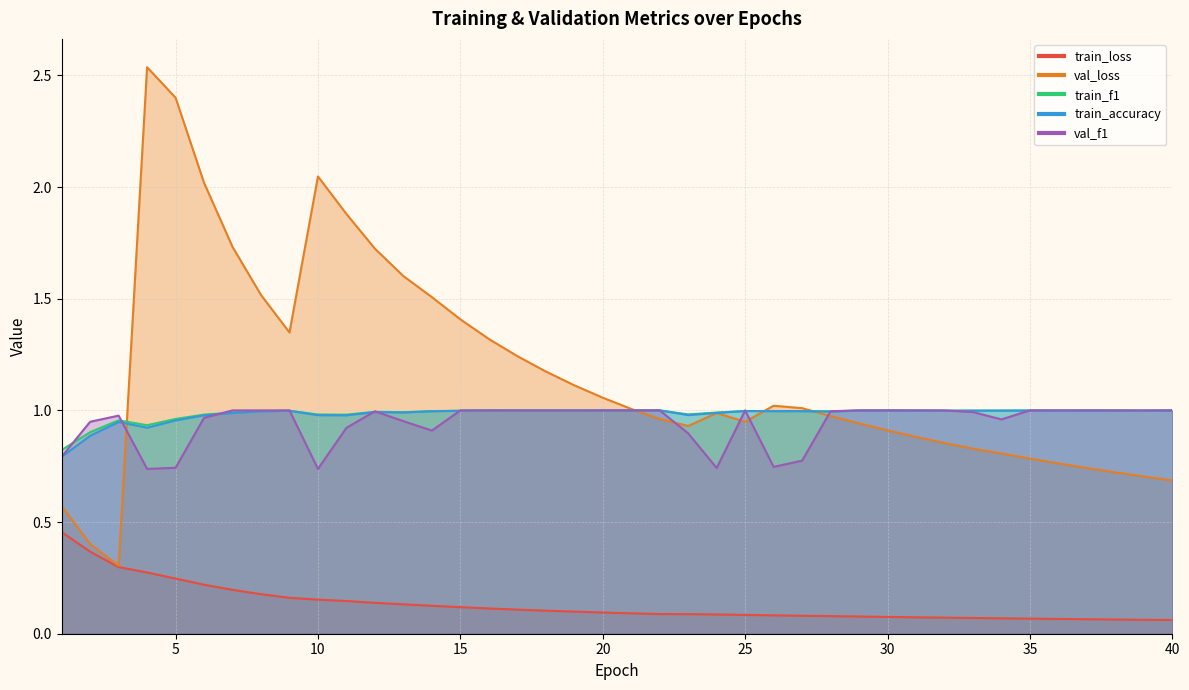

What is the difference between the highest and lowest values at 36?

0.9